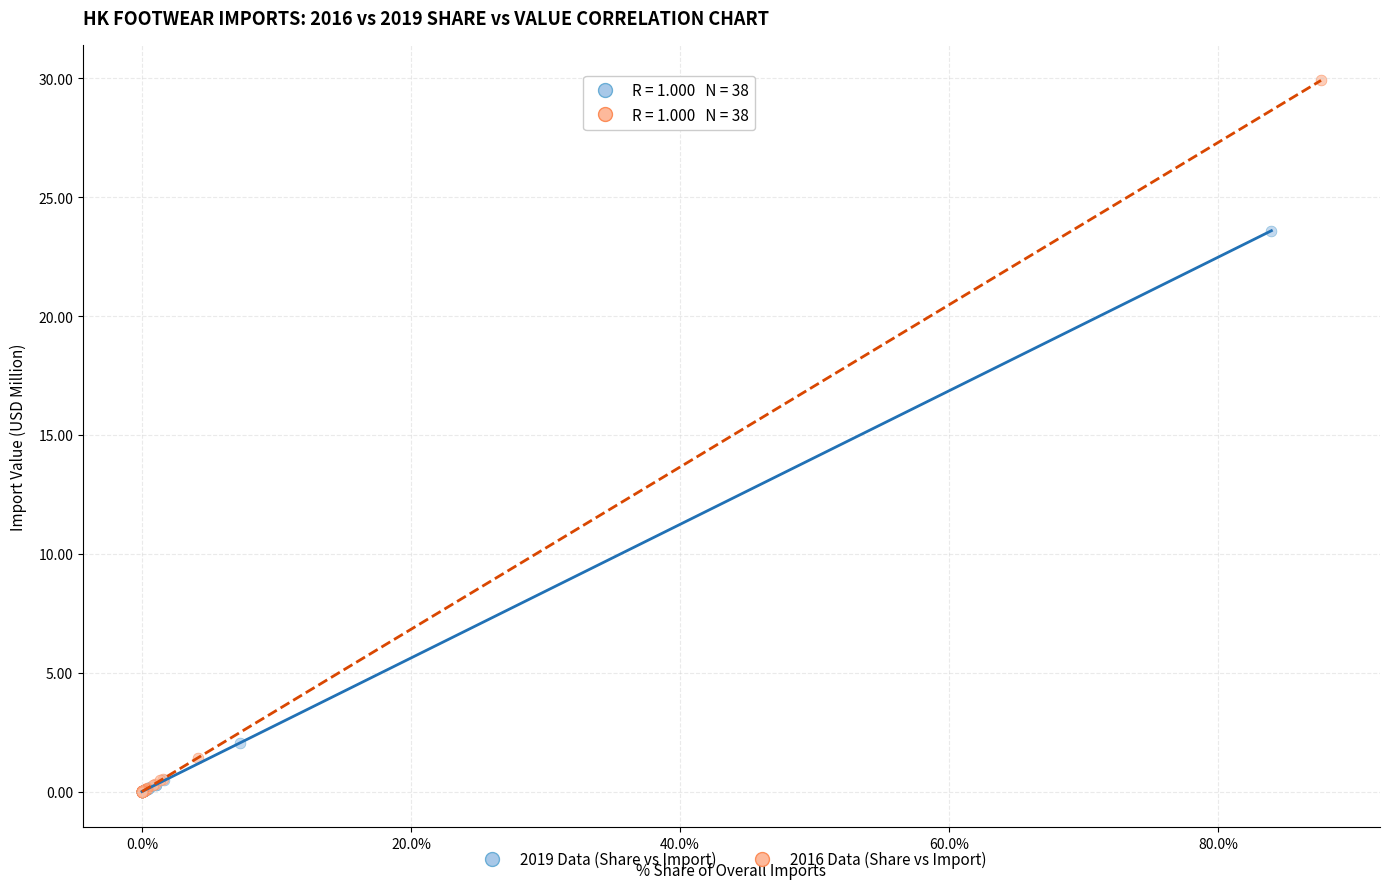

Which series reaches the maximum Y coordinate?

2016 Data (Share vs Import)